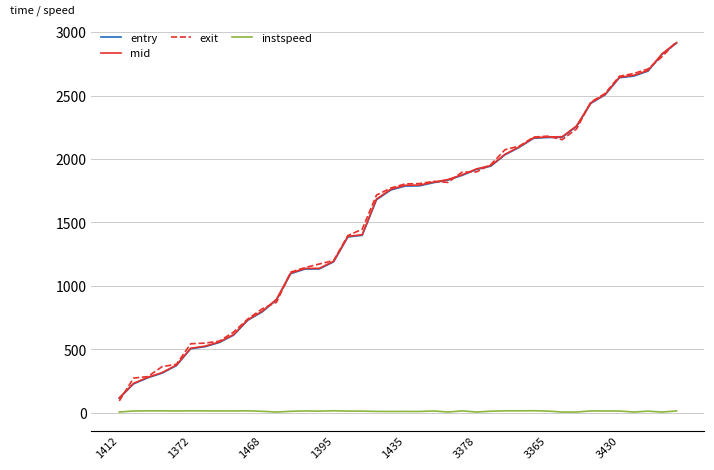

True or false: exit and instspeed intersect in this chart.

False